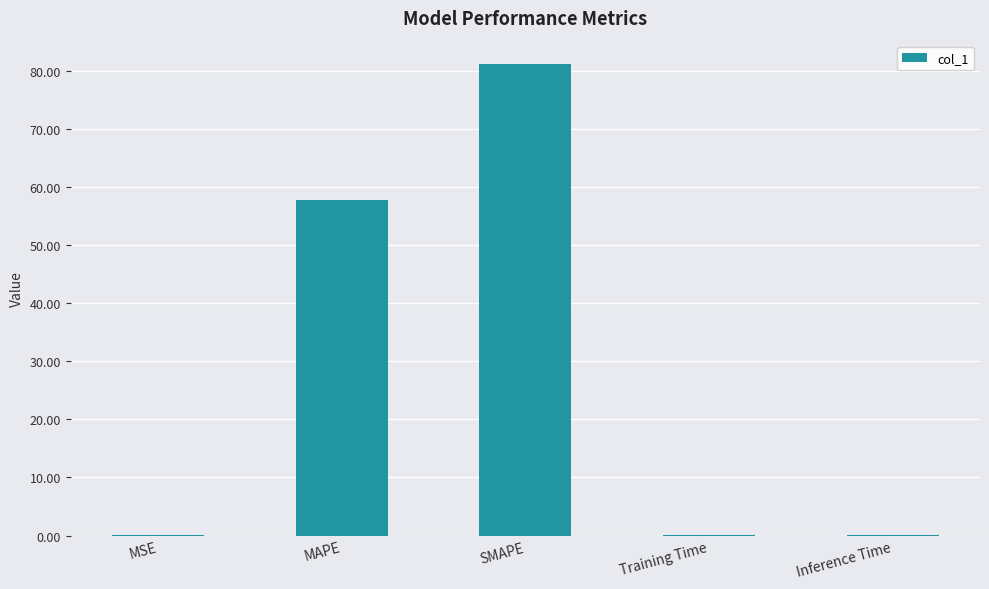

Which label corresponds to the largest value in the chart?

SMAPE